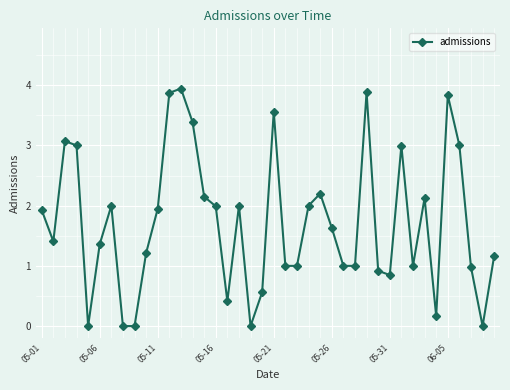

What is the difference between the maximum and minimum values?

3.9